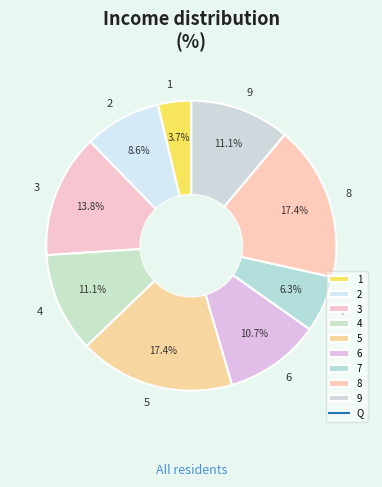

Do 3 and 9 together represent more than half of the pie?

No